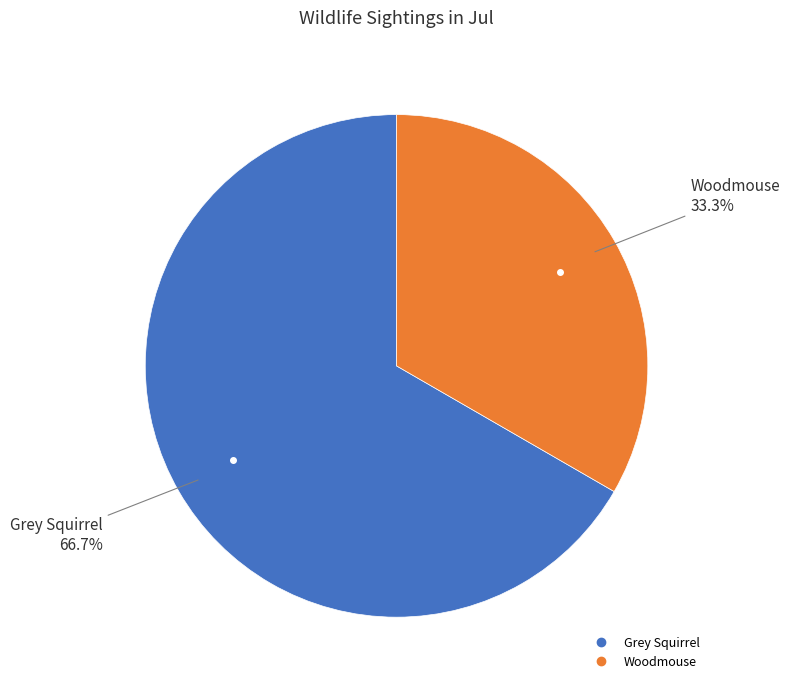

To the nearest percent, what is the difference between the Grey Squirrel and Woodmouse slice percentages?

33%